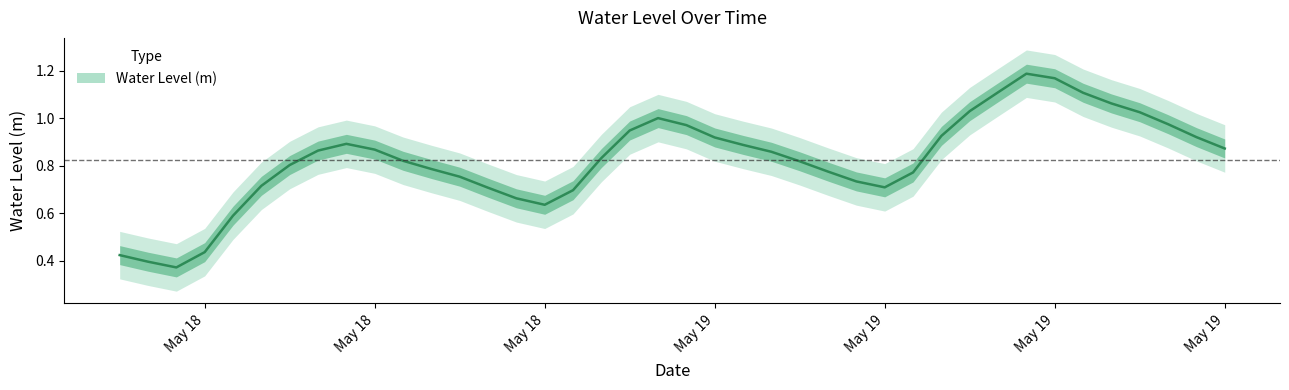

How many points are lower than both their immediate neighbors (excluding endpoints)?

3